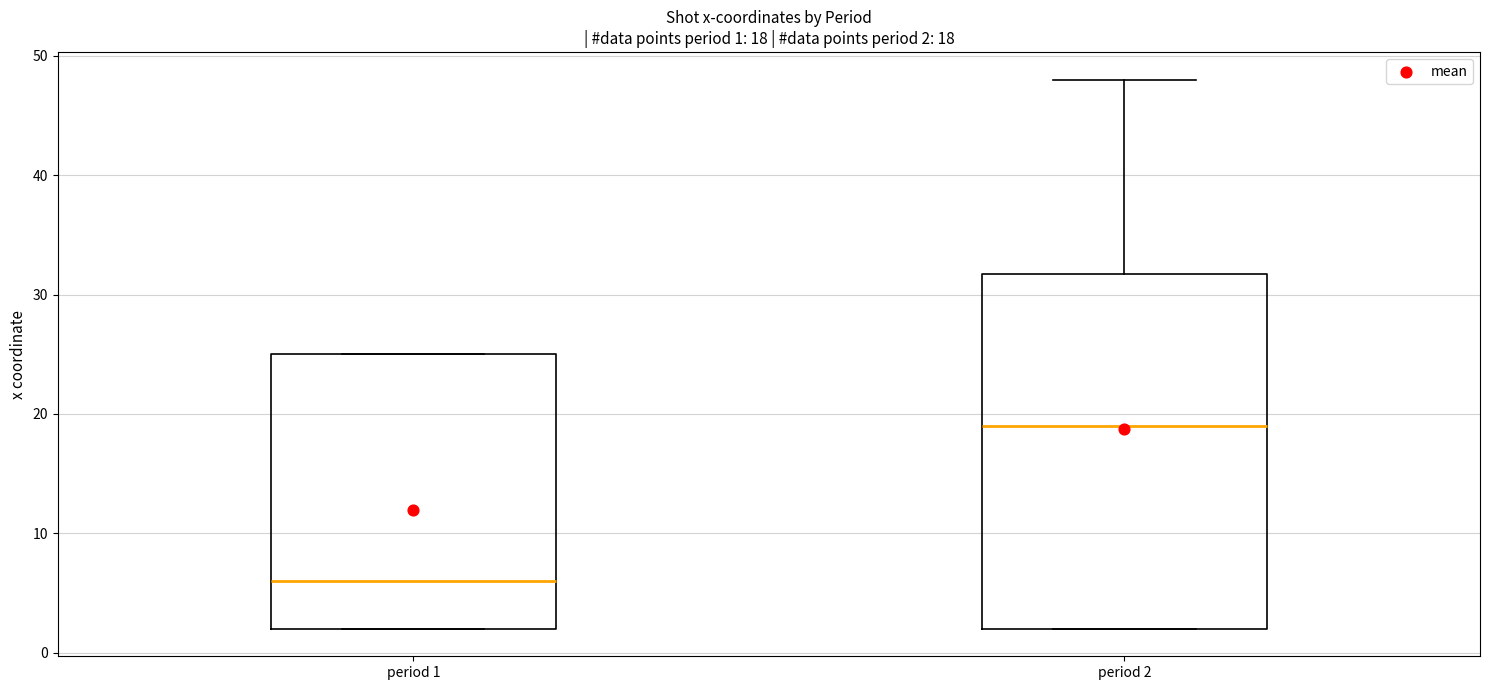

Comparing the boxes themselves (not the whiskers), which one is the tallest?

period 2